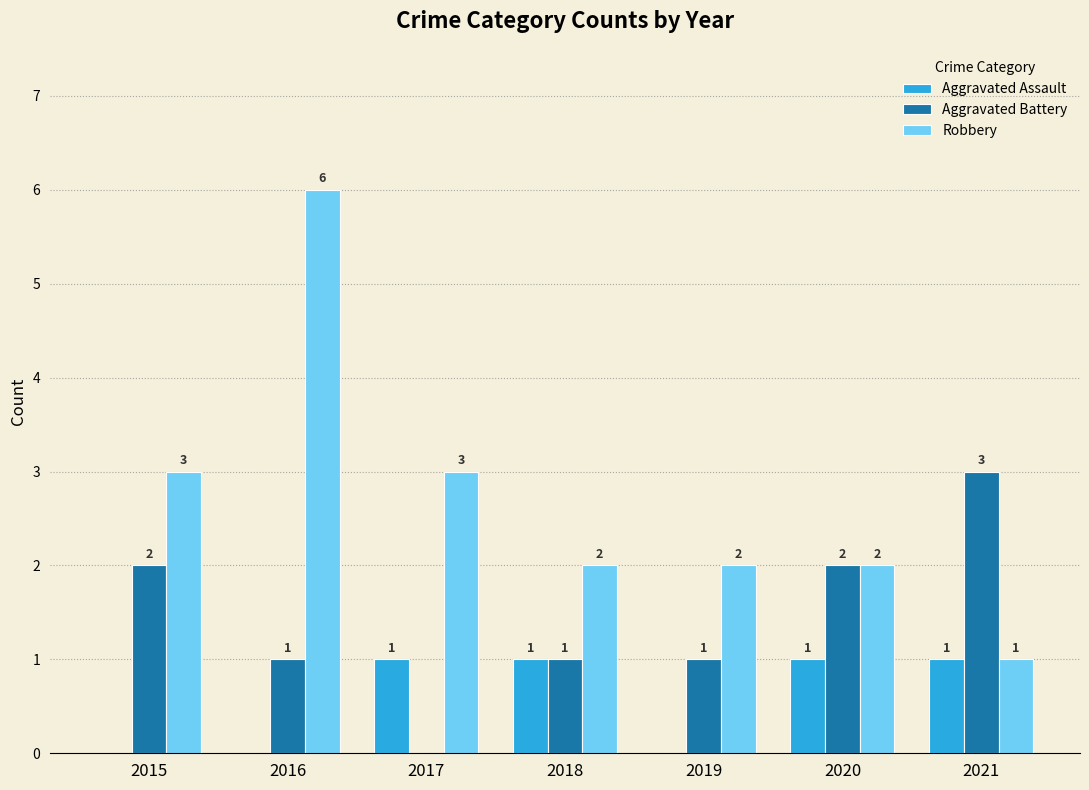

Reading left to right, extract all data points from this chart.

Aggravated Assault: 2015=0	2016=0	2017=1	2018=1	2019=0	2020=1	2021=1
Aggravated Battery: 2015=2	2016=1	2017=0	2018=1	2019=1	2020=2	2021=3
Robbery: 2015=3	2016=6	2017=3	2018=2	2019=2	2020=2	2021=1